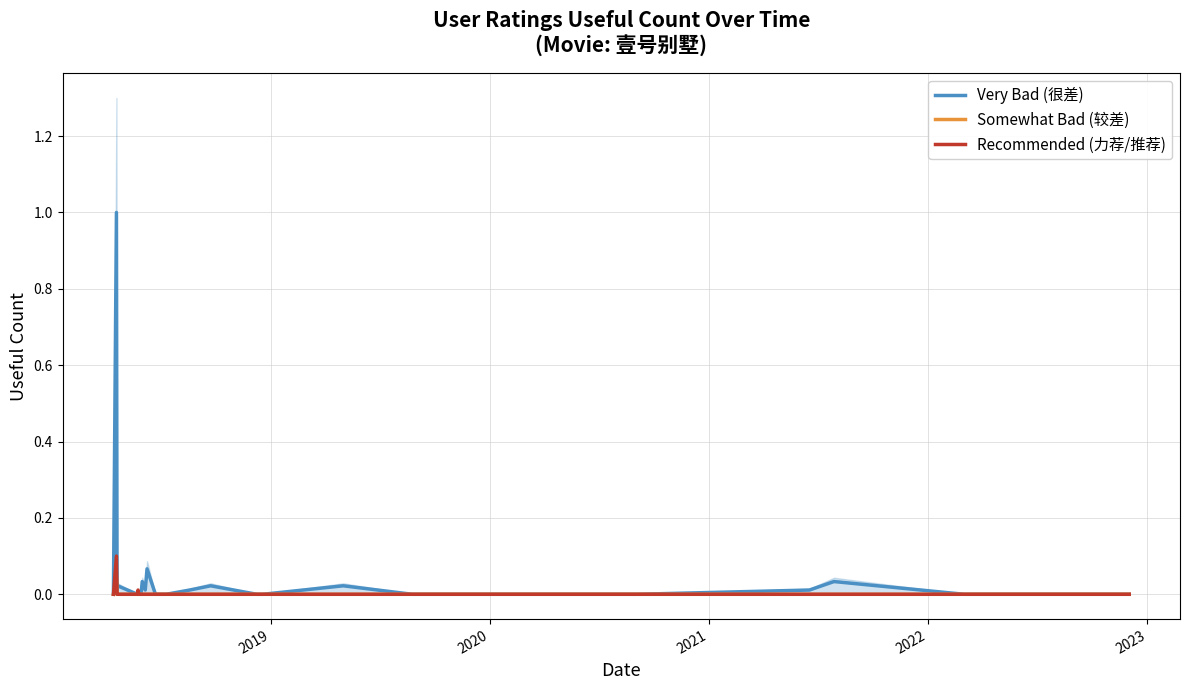

Count the Somewhat Bad (较差) values in the range 0 to 1.

29